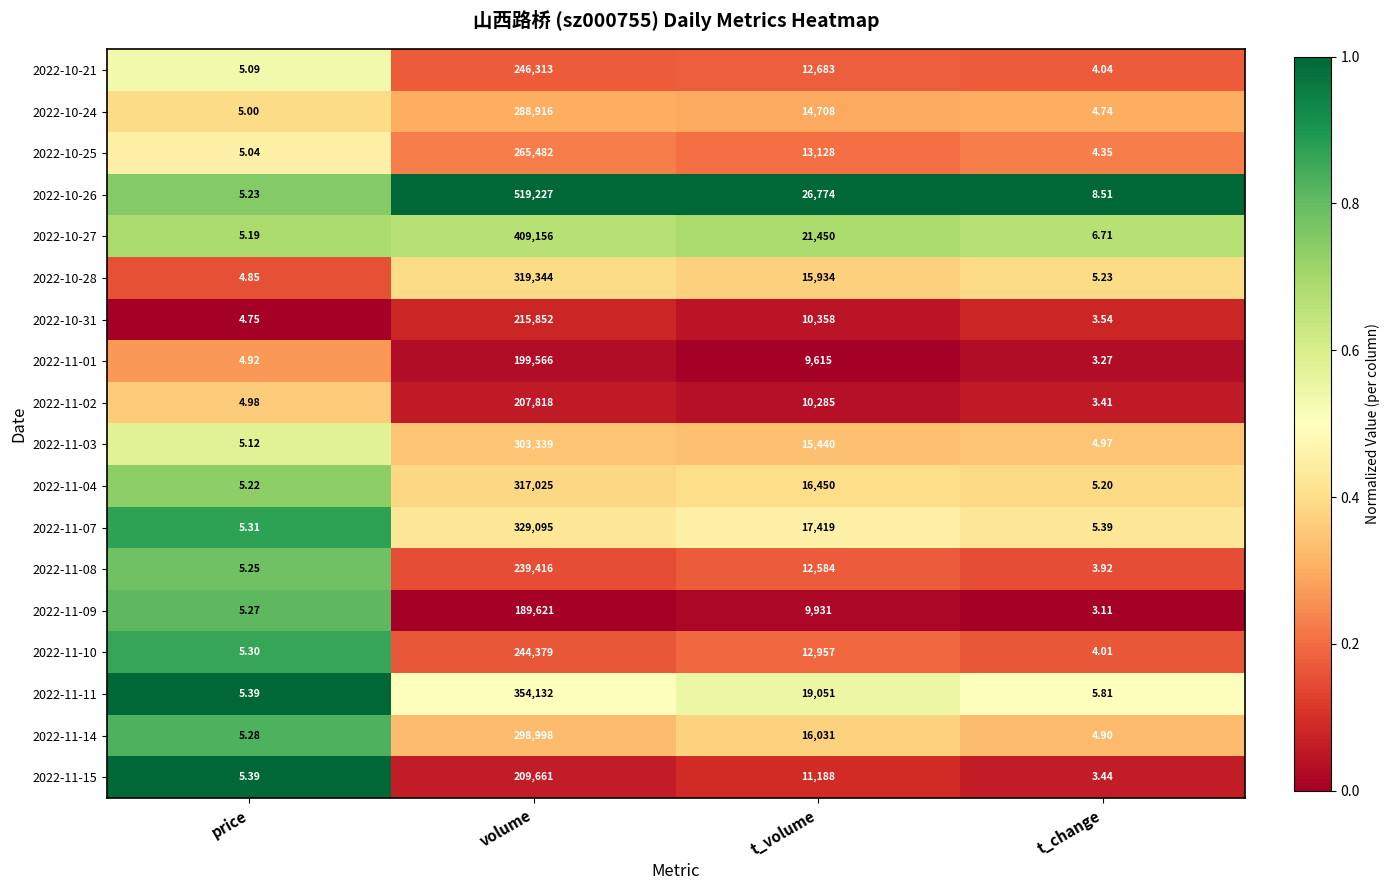

Which series has the largest range (max minus min)?

2022-10-26